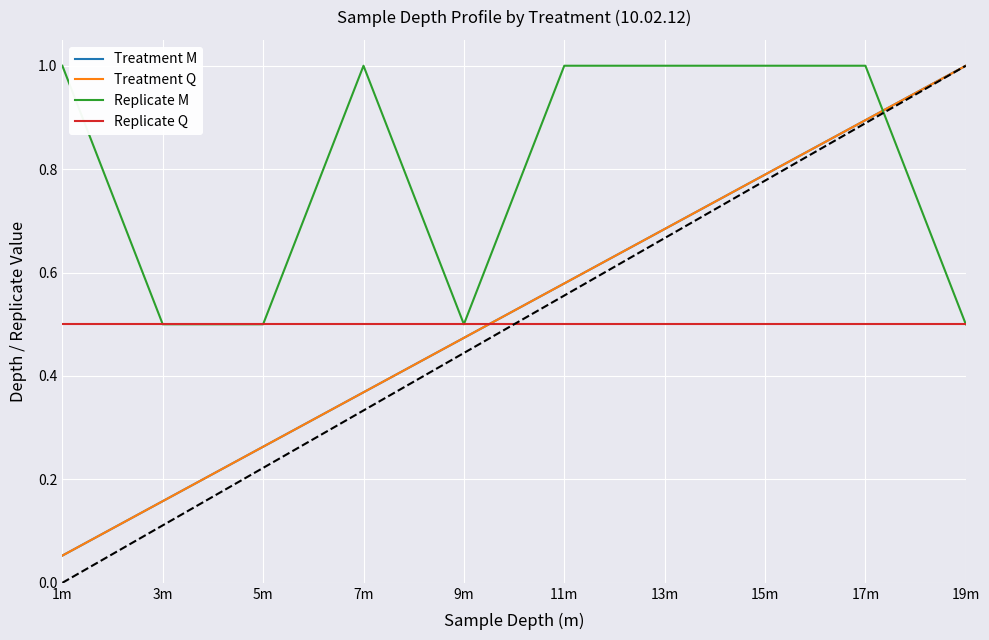

Is this an area chart (filled region under the line)?

No